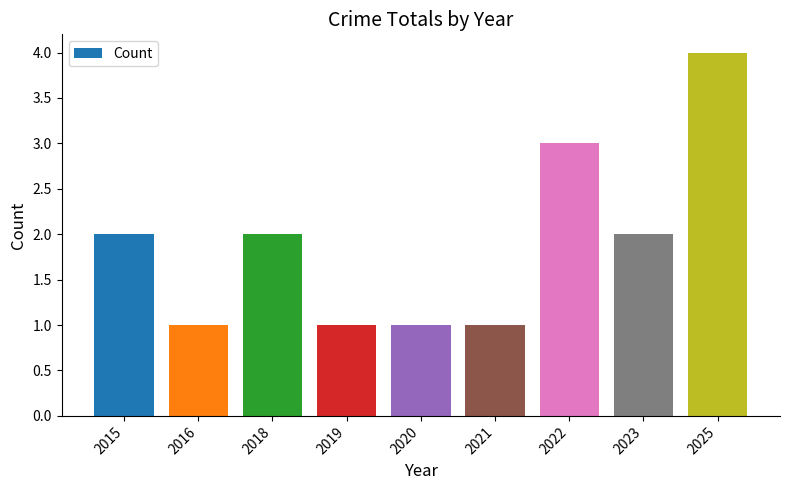

Count the values in the range 1 to 2.

7